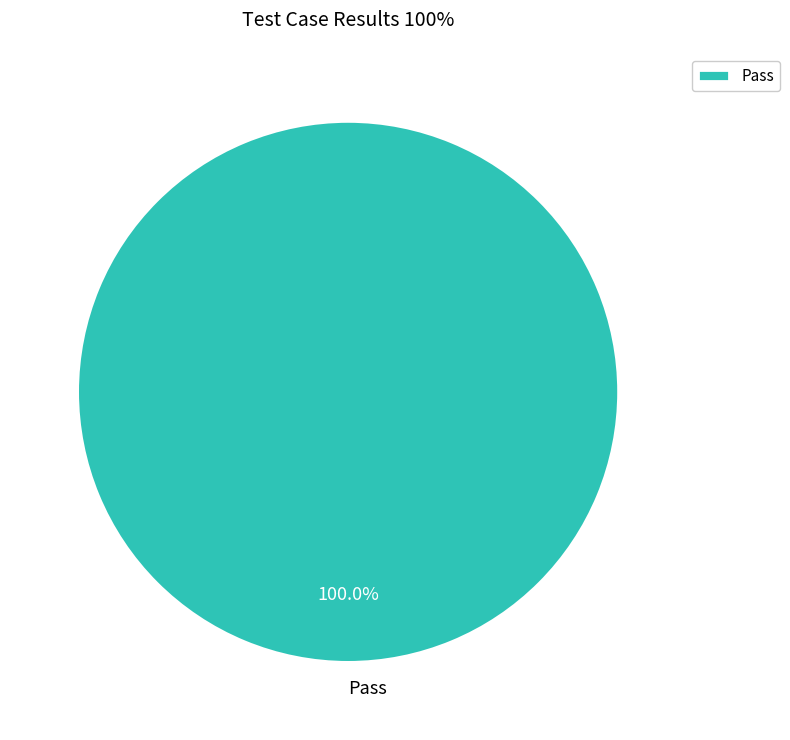

Rank the categories by value from highest to lowest.

Pass